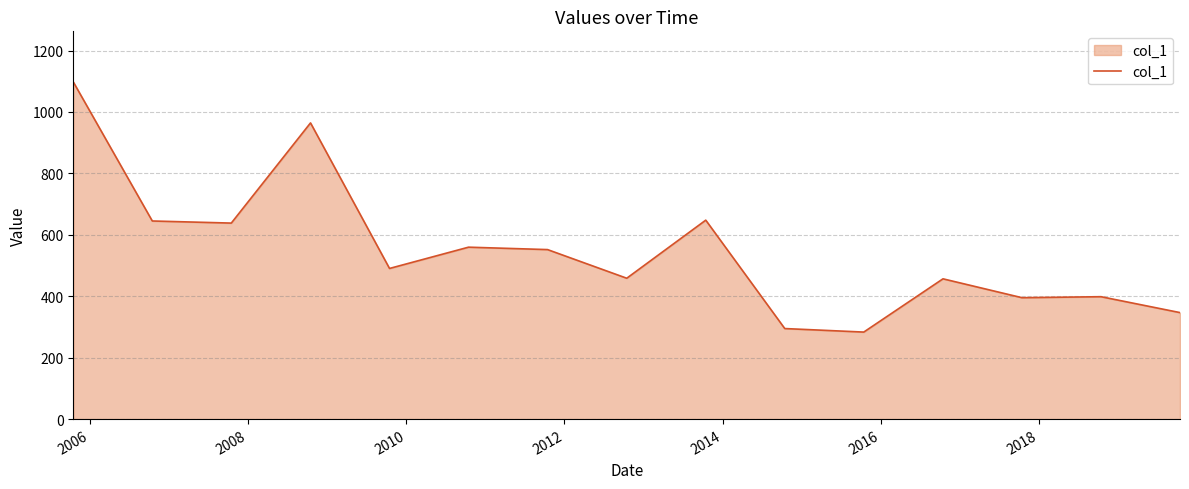

What is the smallest value displayed?

283.3